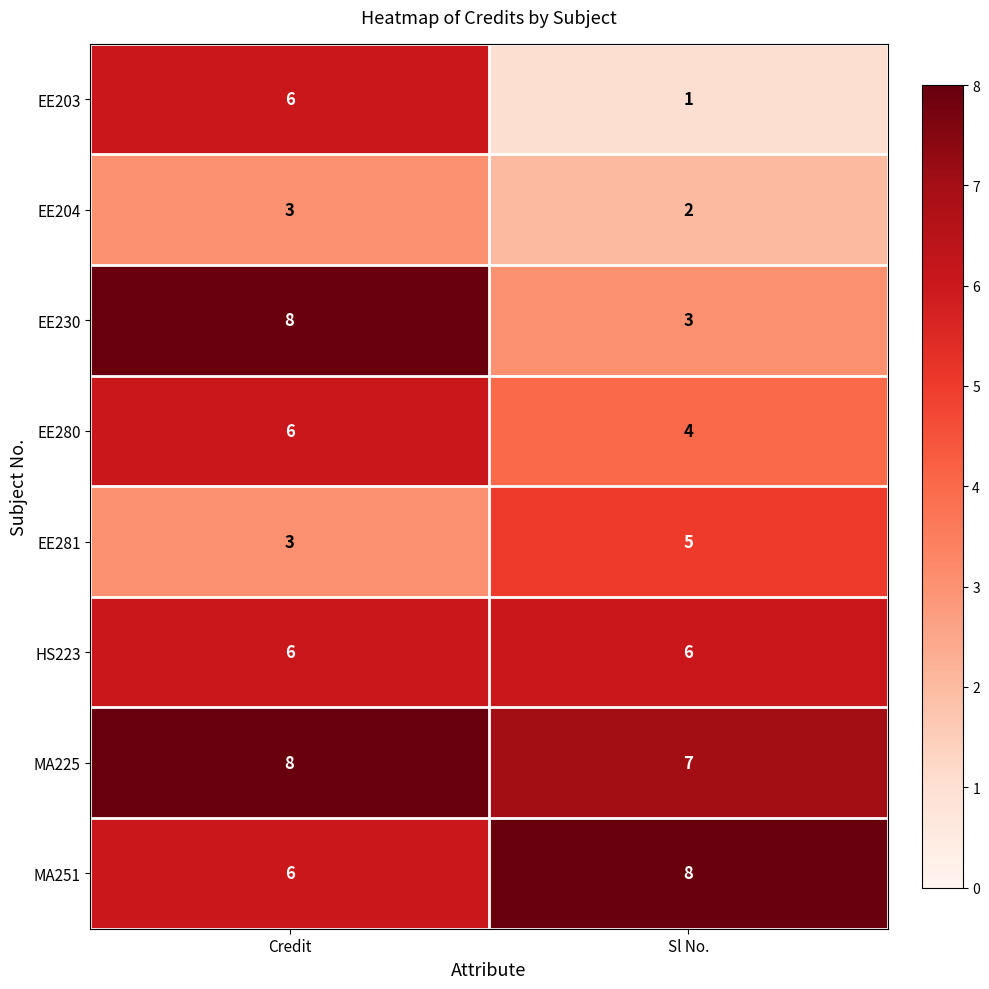

Reading left to right, list all the values displayed in this chart.

EE203: Credit=6	Sl No.=1
EE204: Credit=3	Sl No.=2
EE230: Credit=8	Sl No.=3
EE280: Credit=6	Sl No.=4
EE281: Credit=3	Sl No.=5
HS223: Credit=6	Sl No.=6
MA225: Credit=8	Sl No.=7
MA251: Credit=6	Sl No.=8